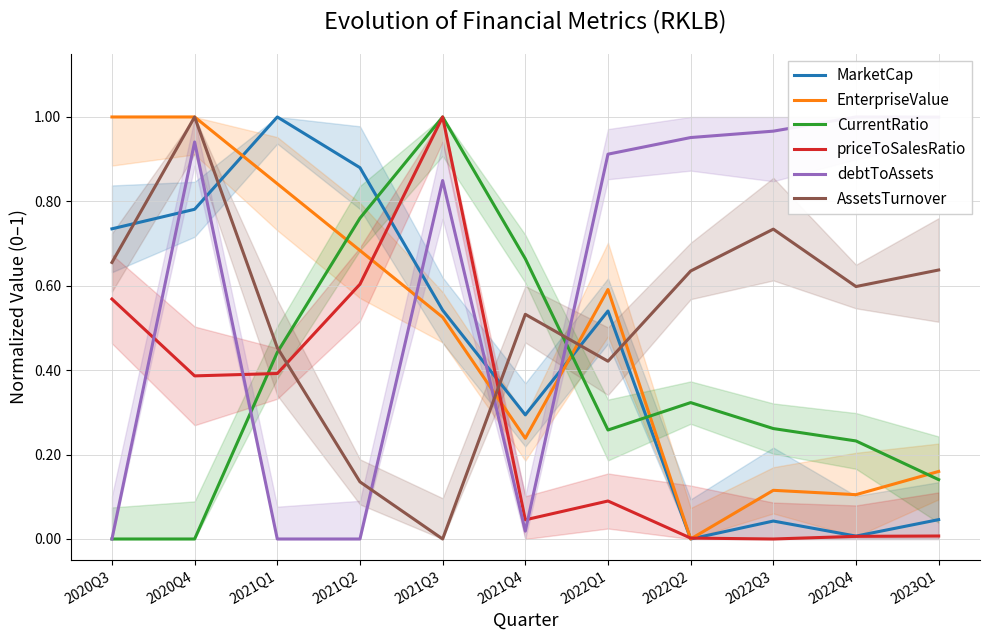

What is the difference between the highest and lowest values at 2021Q3?

1.0